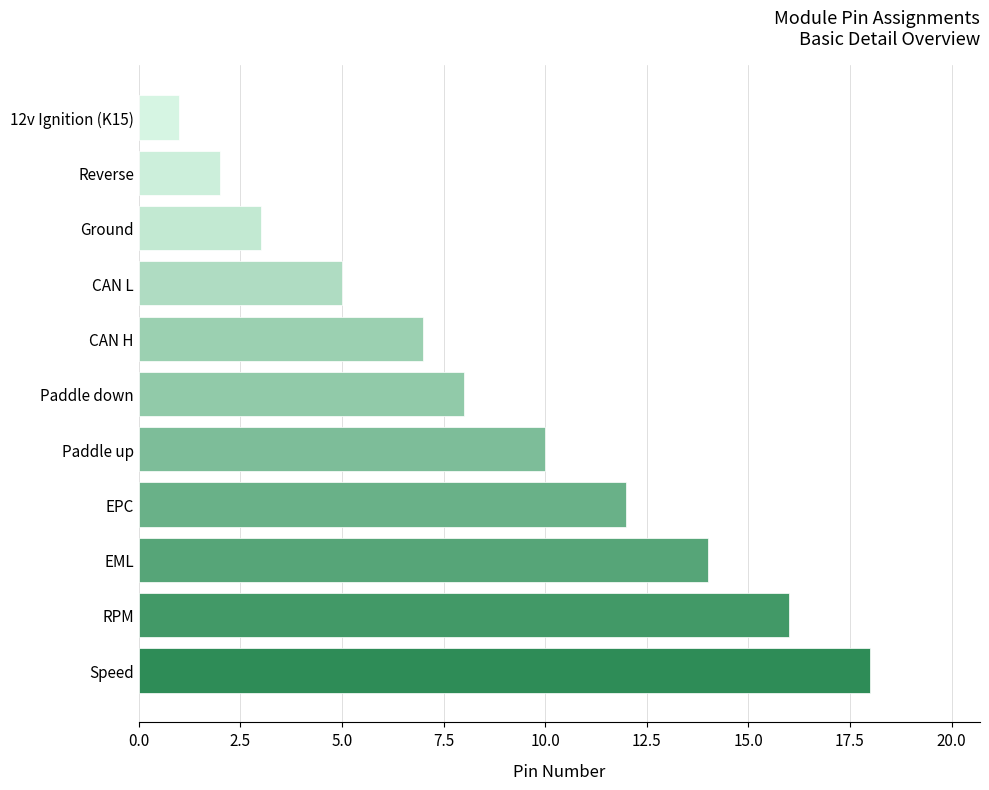

What is the change in value from Paddle up to 12v Ignition (K15)?

-9